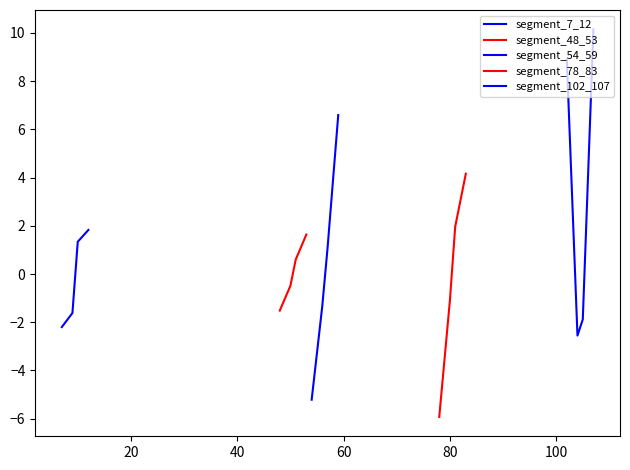

Which series has the widest spread of values?

segment_102_107